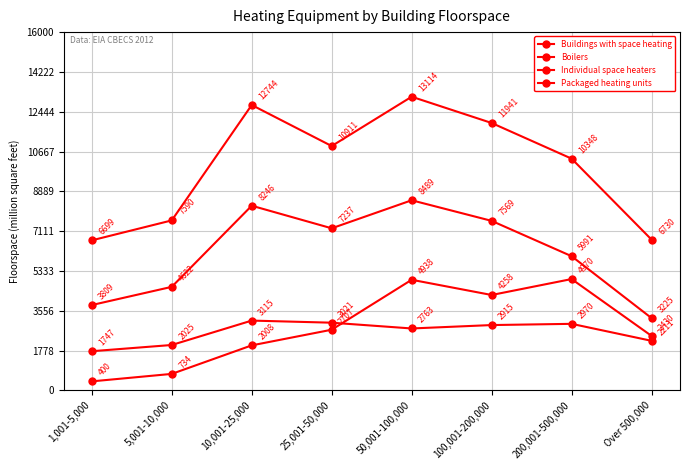

Reading left to right, transcribe all the data shown in this chart.

Buildings with space heating: 6699	7590	12744	10911	13114	11941	10348	6730
Boilers: 400	734	2008	2707	4938	4258	4970	2430
Individual space heaters: 1747	2025	3115	3021	2763	2915	2970	2211
Packaged heating units: 3809	4622	8246	7237	8489	7569	5991	3225